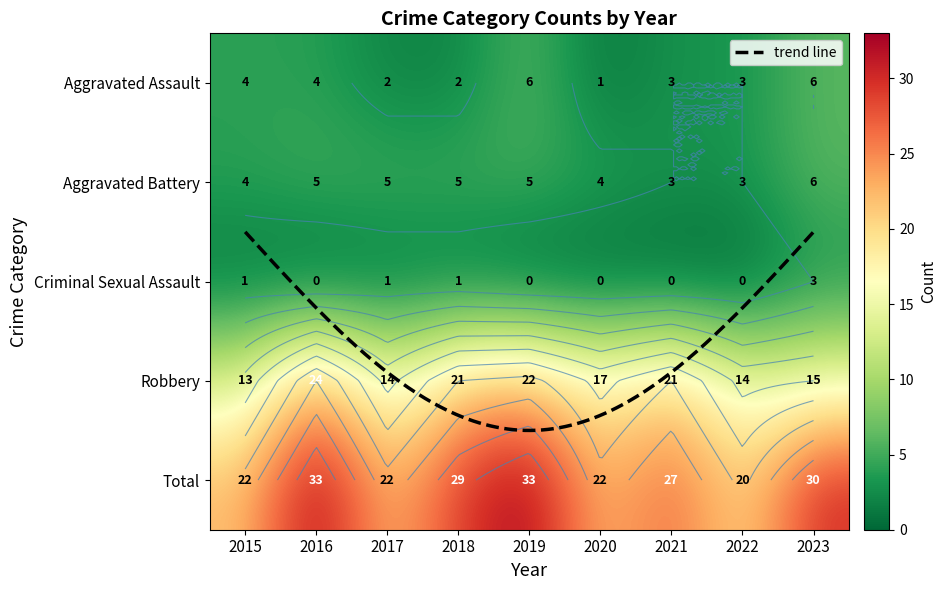

Is it true that Aggravated Assault equals 6 at 2019?

True